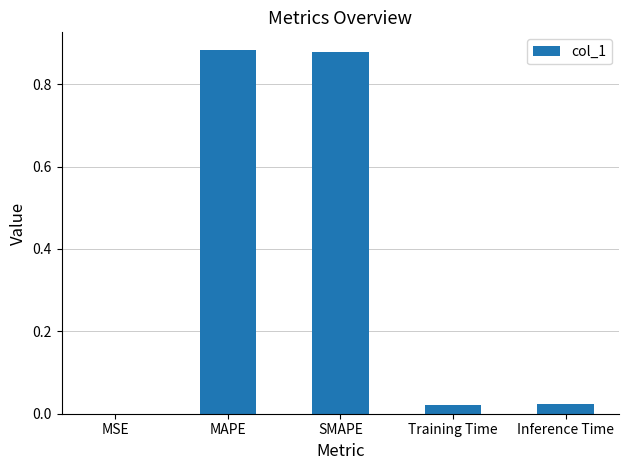

What is the sum of all values?

1.8